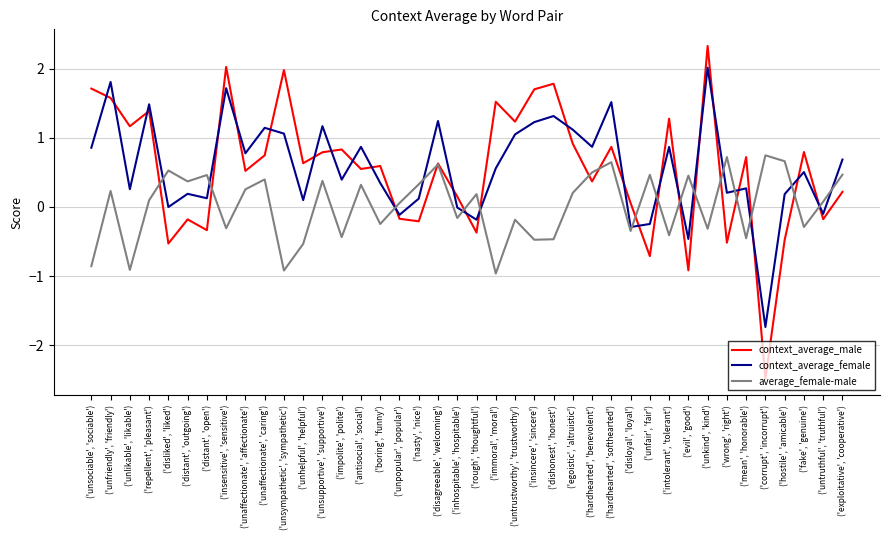

Does the chart display data point markers on the line(s)?

No